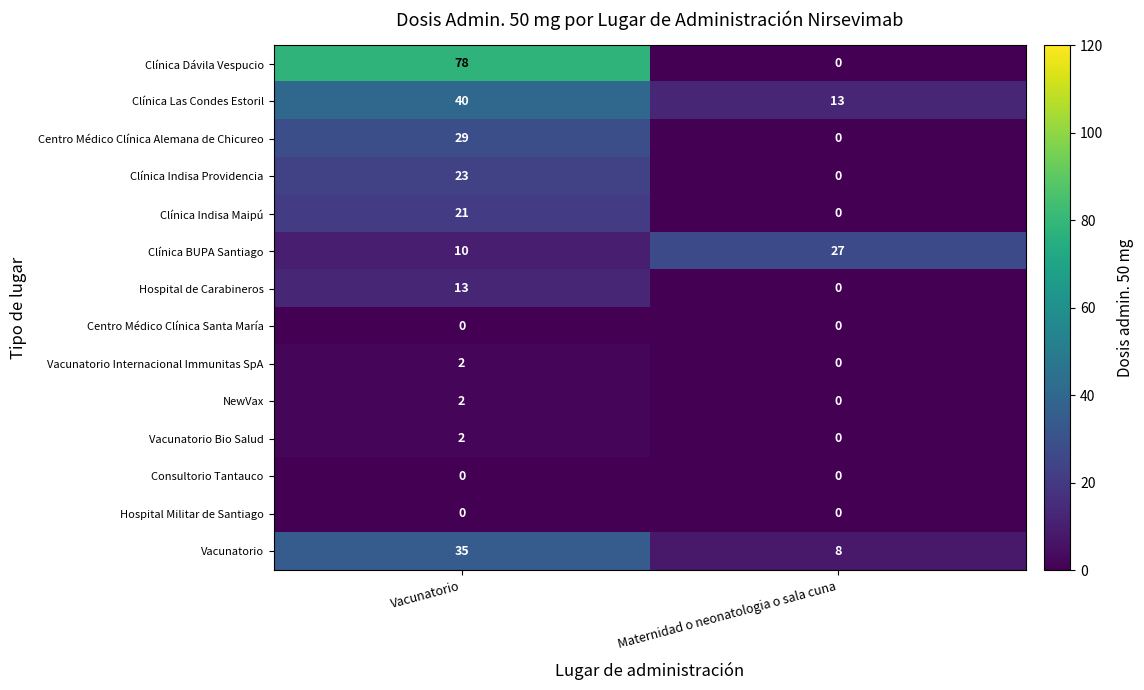

What is the total value across all series at Maternidad o neonatologia o sala cuna?

48